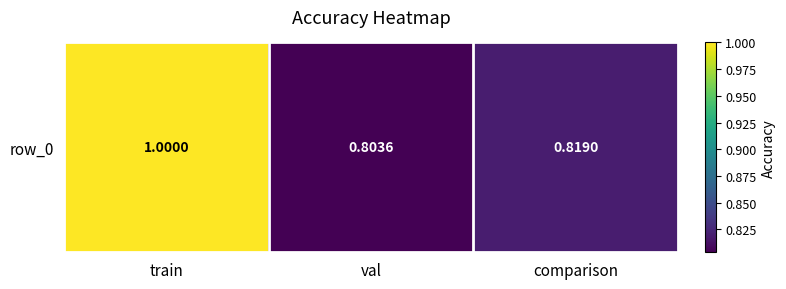

List the labels in order of value, largest first.

train, comparison, val